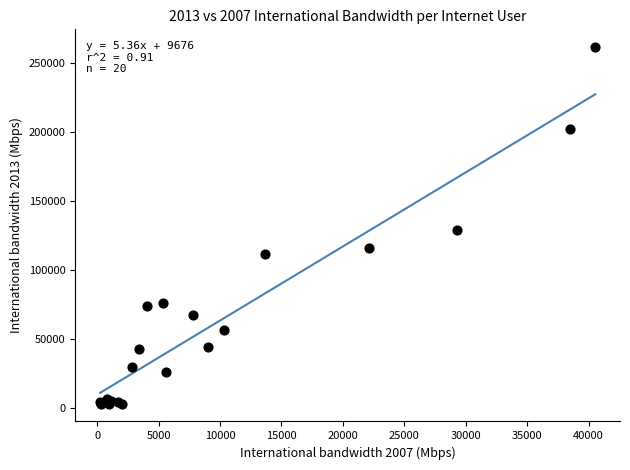

What Y value in the scatter plot is closest to 132185?

128491.8